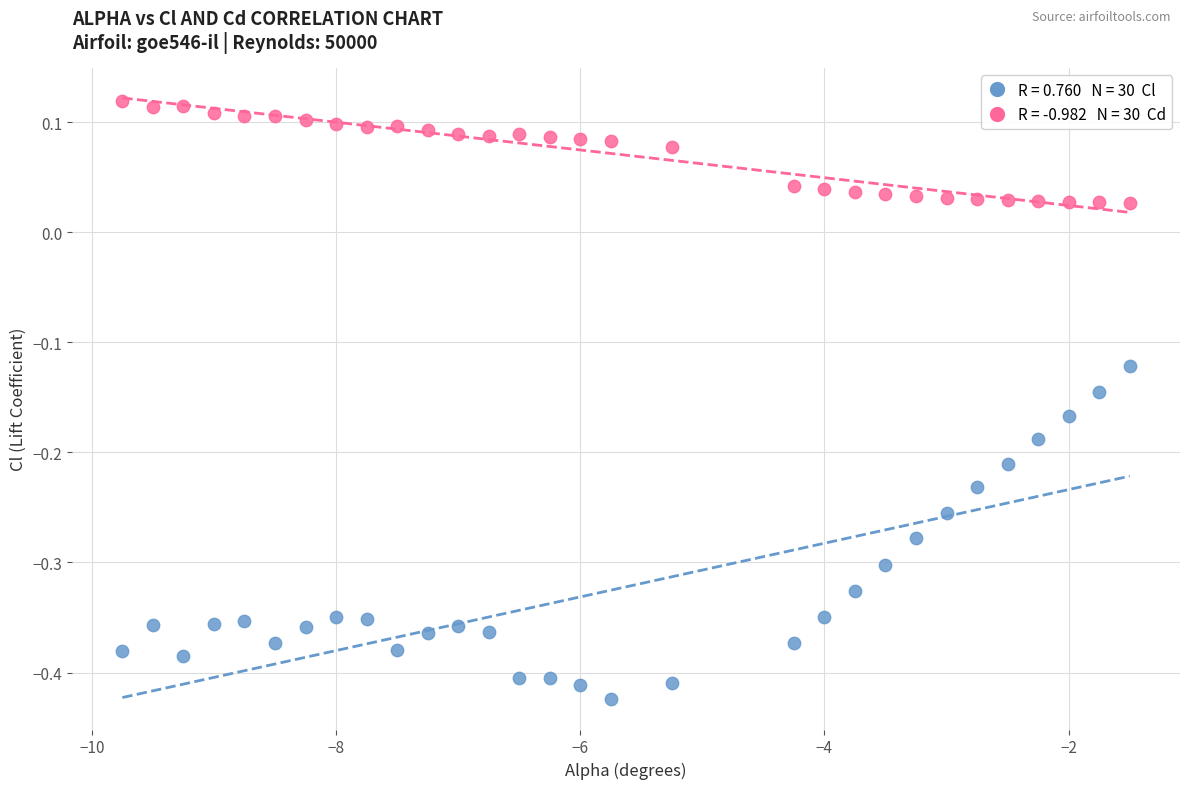

Across all data points, what is the range of Y values (max minus min)?

0.5